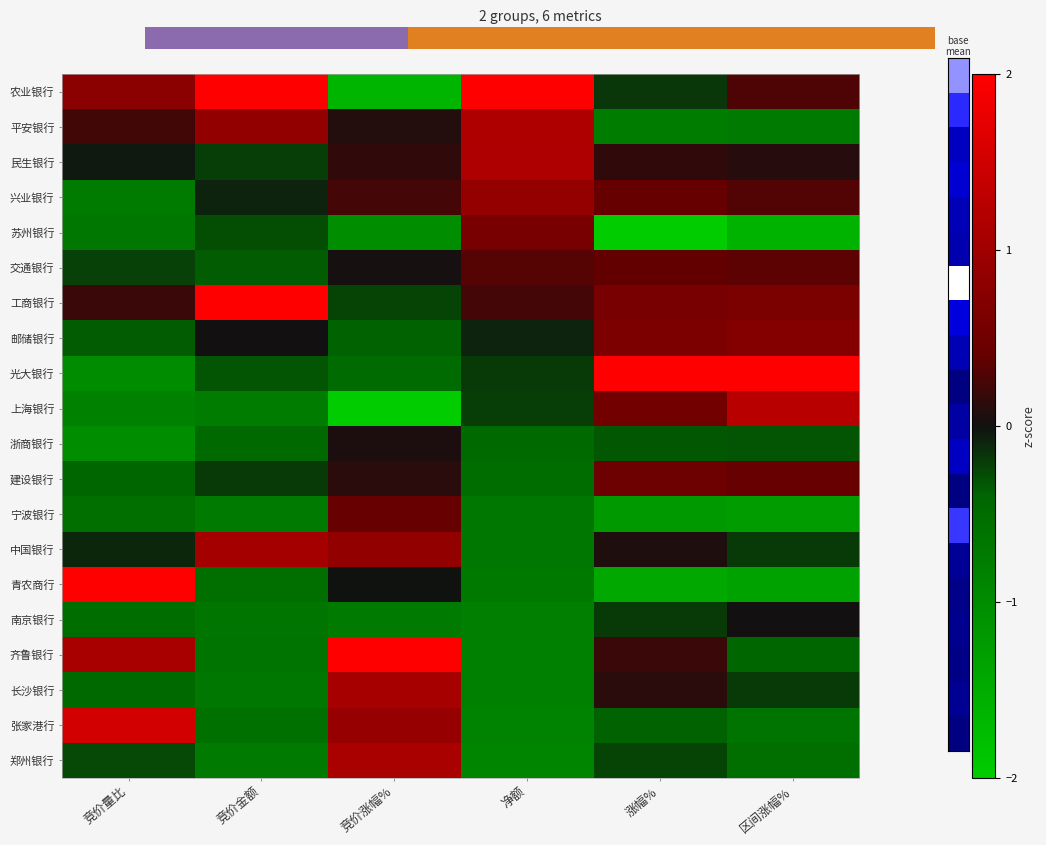

Reading left to right, extract all data points from this chart.

农业银行: 竞价量比=0.8	竞价金额=2.0	竞价涨幅%=-1.6	净额=3.3	涨幅%=-0.2	区间涨幅%=0.3
平安银行: 竞价量比=0.2	竞价金额=0.9	竞价涨幅%=0.1	净额=1.2	涨幅%=-0.7	区间涨幅%=-0.7
民生银行: 竞价量比=-0.0	竞价金额=-0.2	竞价涨幅%=0.1	净额=1.1	涨幅%=0.2	区间涨幅%=0.1
兴业银行: 竞价量比=-0.7	竞价金额=-0.1	竞价涨幅%=0.2	净额=0.9	涨幅%=0.4	区间涨幅%=0.3
苏州银行: 竞价量比=-0.7	竞价金额=-0.3	竞价涨幅%=-1.0	净额=0.6	涨幅%=-2.0	区间涨幅%=-1.6
交通银行: 竞价量比=-0.2	竞价金额=-0.4	竞价涨幅%=0.0	净额=0.3	涨幅%=0.4	区间涨幅%=0.4
工商银行: 竞价量比=0.2	竞价金额=3.2	竞价涨幅%=-0.2	净额=0.2	涨幅%=0.6	区间涨幅%=0.6
邮储银行: 竞价量比=-0.4	竞价金额=0.0	竞价涨幅%=-0.4	净额=-0.1	涨幅%=0.6	区间涨幅%=0.7
光大银行: 竞价量比=-1.0	竞价金额=-0.3	竞价涨幅%=-0.5	净额=-0.2	涨幅%=3.2	区间涨幅%=3.1
上海银行: 竞价量比=-0.8	竞价金额=-0.7	竞价涨幅%=-2.6	净额=-0.2	涨幅%=0.5	区间涨幅%=1.3
浙商银行: 竞价量比=-1.0	竞价金额=-0.5	竞价涨幅%=0.1	净额=-0.5	涨幅%=-0.3	区间涨幅%=-0.3
建设银行: 竞价量比=-0.4	竞价金额=-0.2	竞价涨幅%=0.1	净额=-0.5	涨幅%=0.5	区间涨幅%=0.4
宁波银行: 竞价量比=-0.5	竞价金额=-0.7	竞价涨幅%=0.4	净额=-0.7	涨幅%=-1.2	区间涨幅%=-1.2
中国银行: 竞价量比=-0.1	竞价金额=1.0	竞价涨幅%=0.9	净额=-0.7	涨幅%=0.1	区间涨幅%=-0.2
青农商行: 竞价量比=3.3	竞价金额=-0.5	竞价涨幅%=-0.0	净额=-0.7	涨幅%=-1.4	区间涨幅%=-1.3
南京银行: 竞价量比=-0.5	竞价金额=-0.6	竞价涨幅%=-0.7	净额=-0.8	涨幅%=-0.2	区间涨幅%=0.0
齐鲁银行: 竞价量比=1.1	竞价金额=-0.6	竞价涨幅%=2.1	净额=-0.8	涨幅%=0.2	区间涨幅%=-0.4
长沙银行: 竞价量比=-0.4	竞价金额=-0.7	竞价涨幅%=1.1	净额=-0.8	涨幅%=0.1	区间涨幅%=-0.2
张家港行: 竞价量比=1.5	竞价金额=-0.6	竞价涨幅%=0.9	净额=-0.8	涨幅%=-0.4	区间涨幅%=-0.6
郑州银行: 竞价量比=-0.3	竞价金额=-0.7	竞价涨幅%=1.1	净额=-0.9	涨幅%=-0.2	区间涨幅%=-0.5